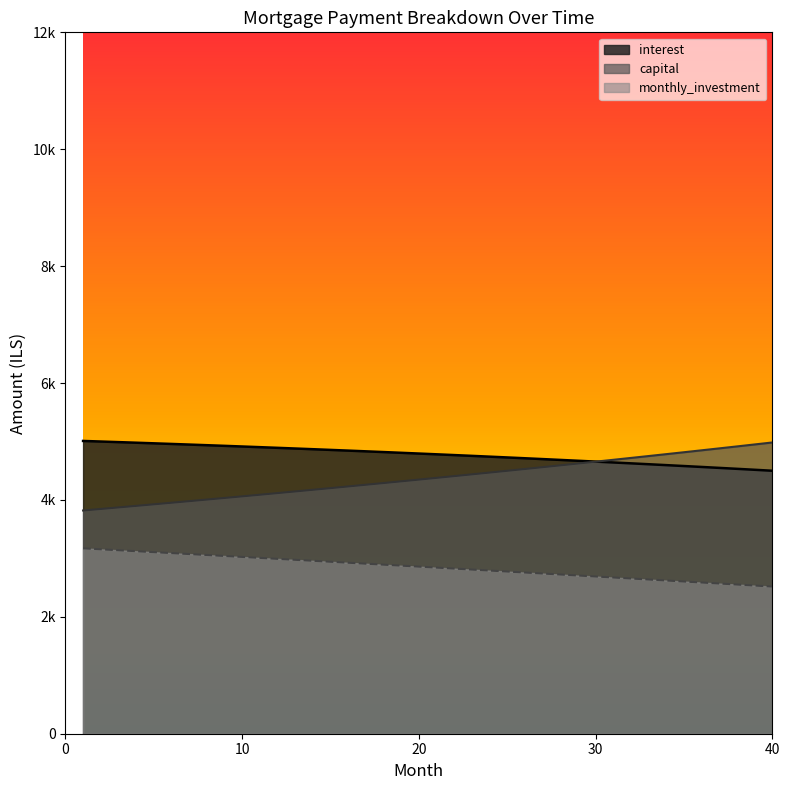

Reading left to right, what are all the values shown in this chart?

interest: 5009.2	4999.2	4989.1	4978.9	4968.5	4957.9	4947.2	4936.4	4925.3	4914.2	4902.8	4891.3	4879.7	4867.9	4855.9	4843.7	4831.4	4818.9	4806.3	4793.5	4780.5	4767.3	4754.0	4740.5	4726.8	4712.9	4698.9	4684.6	4670.2	4655.6	4640.9	4625.9	4610.7	4595.4	4579.9	4564.1	4548.2	4532.1	4515.8	4499.3
capital: 3819.3	3845.5	3871.8	3898.3	3925.0	3951.8	3978.9	4006.1	4033.5	4061.1	4088.9	4116.9	4145.0	4173.4	4201.9	4230.7	4259.6	4288.8	4318.1	4347.7	4377.4	4407.4	4437.6	4467.9	4498.5	4529.3	4560.3	4591.5	4622.9	4654.5	4686.4	4718.4	4750.7	4783.2	4815.9	4848.9	4882.1	4915.5	4949.1	4983.0
monthly_investment: 3171.5	3155.3	3139.1	3122.8	3106.6	3090.3	3073.9	3057.6	3041.2	3024.7	3008.3	2991.8	2975.3	2958.7	2942.2	2925.6	2908.9	2892.3	2875.6	2858.8	2842.1	2825.3	2808.5	2791.6	2774.7	2757.8	2740.9	2723.9	2706.9	2689.8	2672.8	2655.7	2638.6	2621.4	2604.2	2587.0	2569.7	2552.4	2535.1	2517.8